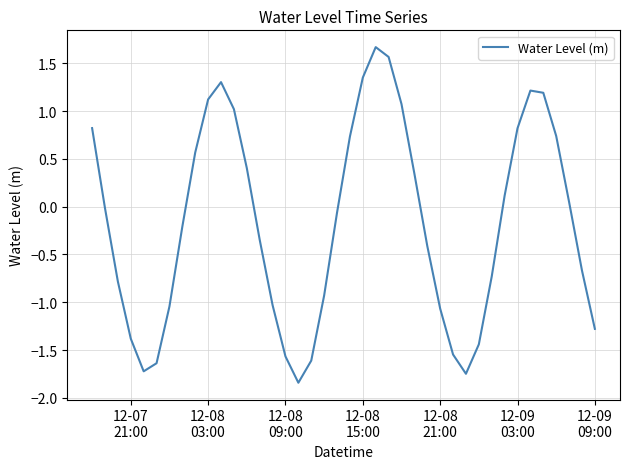

What is the average value?

-0.2